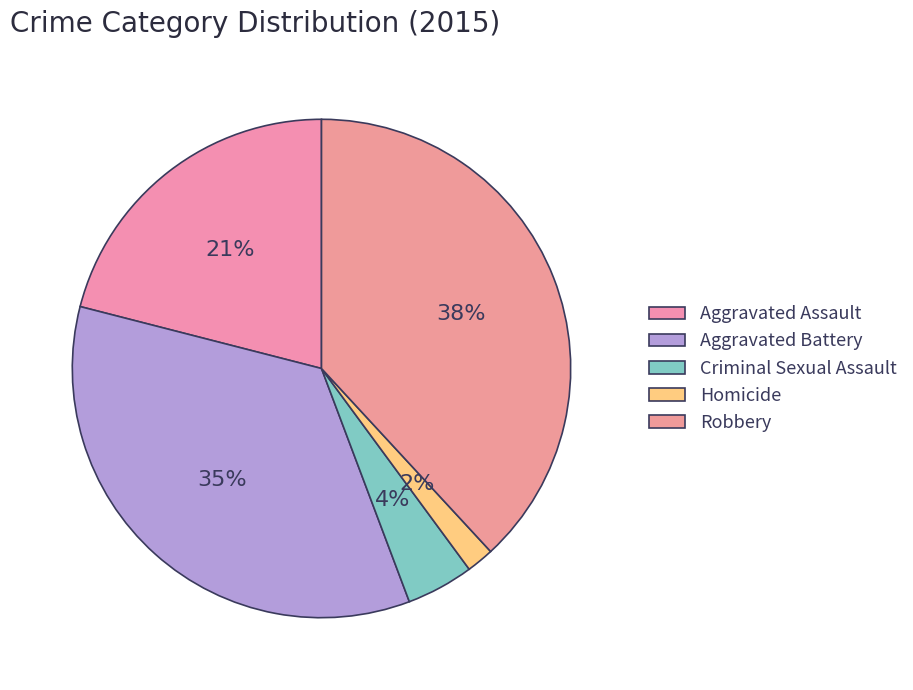

Does Robbery account for over 50% of the chart?

No